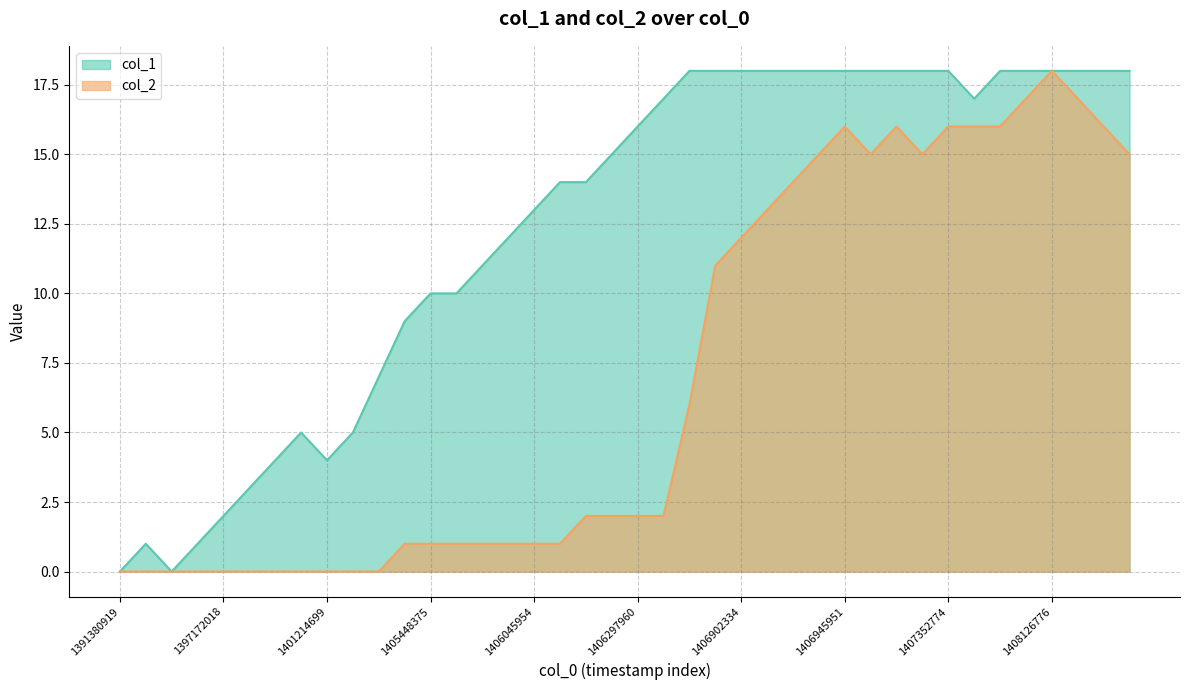

True or false: col_2 and col_1 intersect in this chart.

False